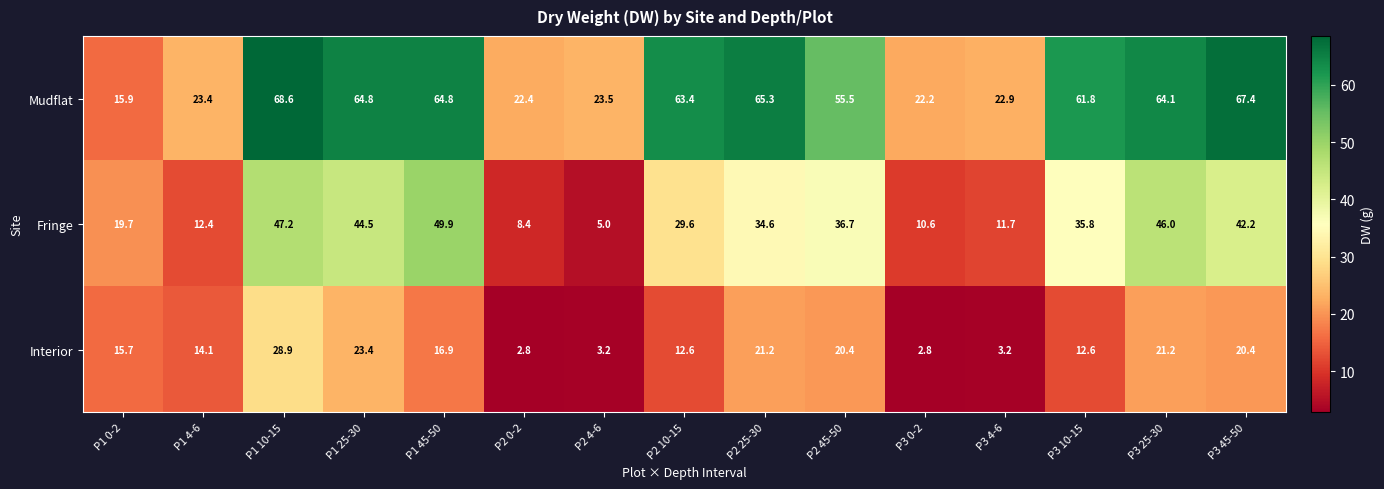

List the series in order of their peak value, lowest first.

Interior, Fringe, Mudflat